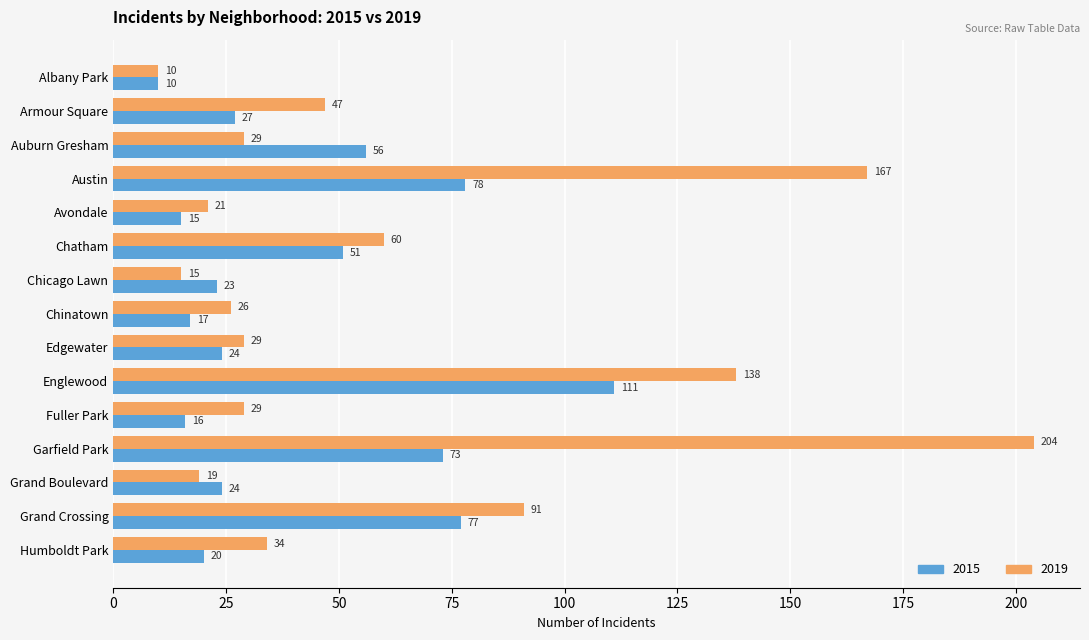

Which series changed the most between Albany Park and Austin?

2019